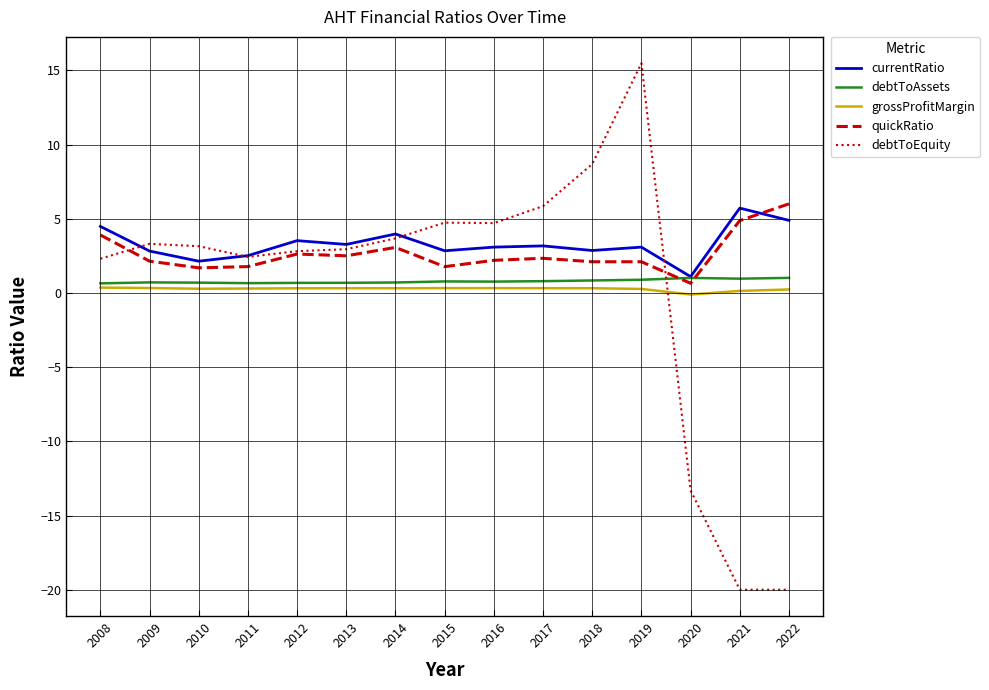

Which series changed the most between 2017 and 2019?

debtToEquity